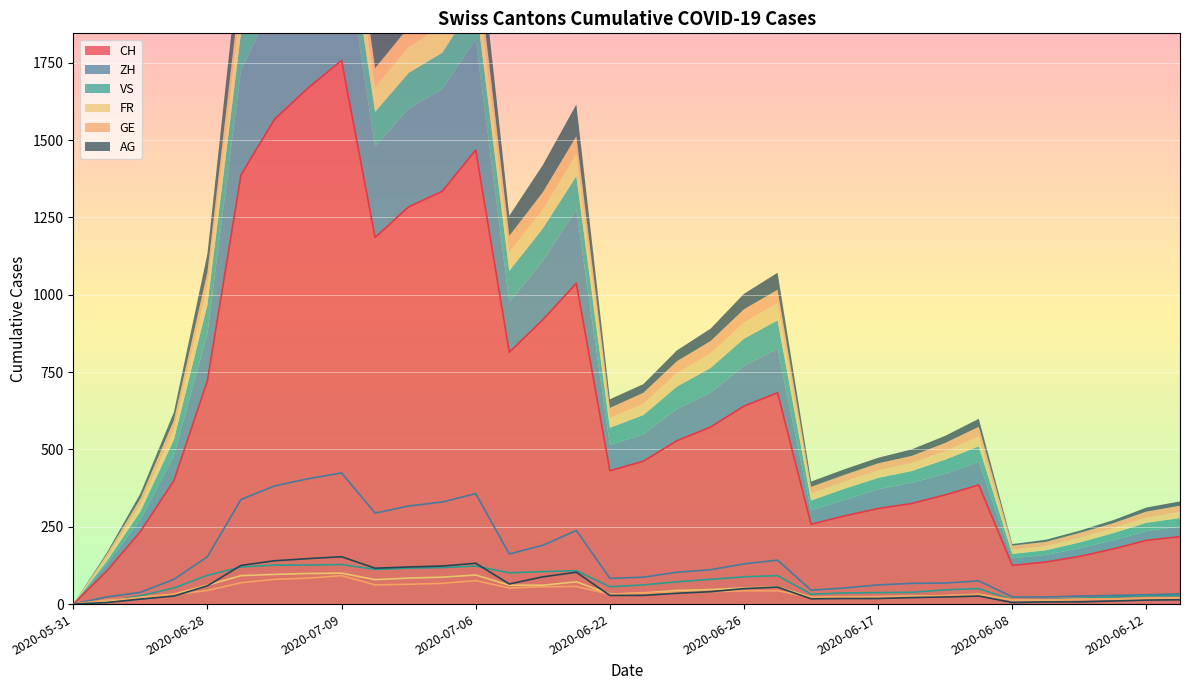

At which label does VS first exceed 62?

2020-06-28